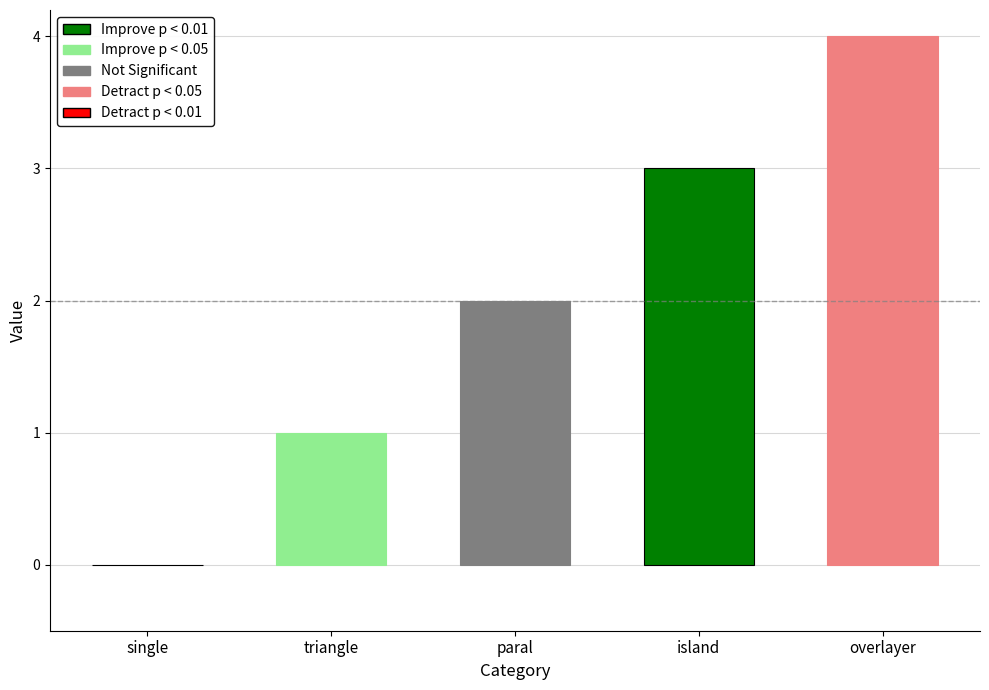

Is it true that the value at single is 0?

True